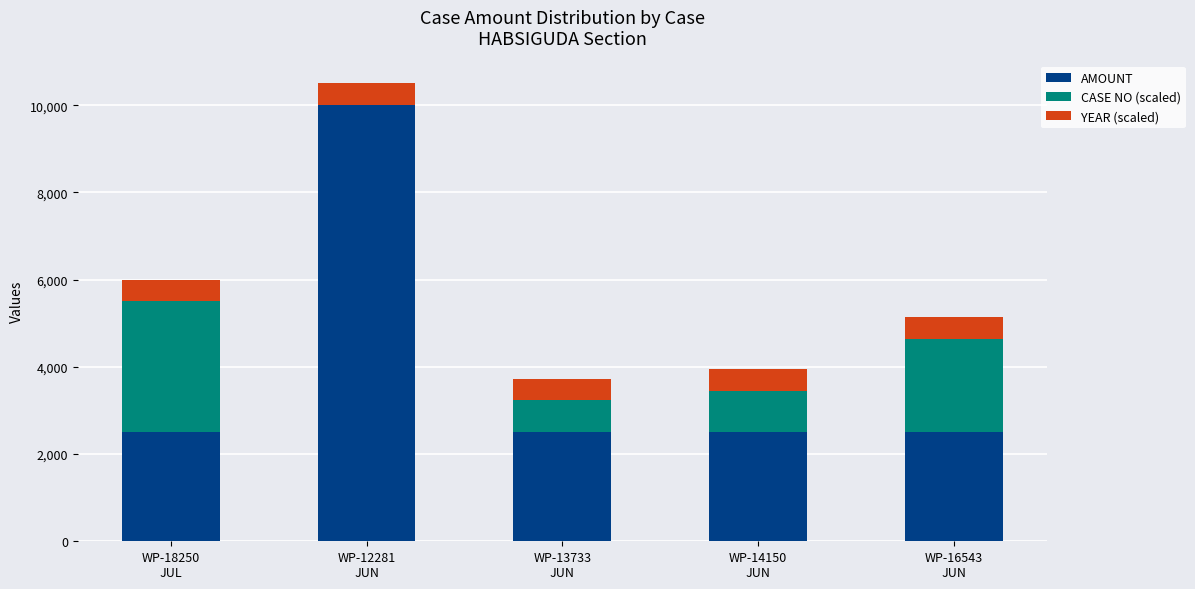

Count the number of data series in this chart.

3